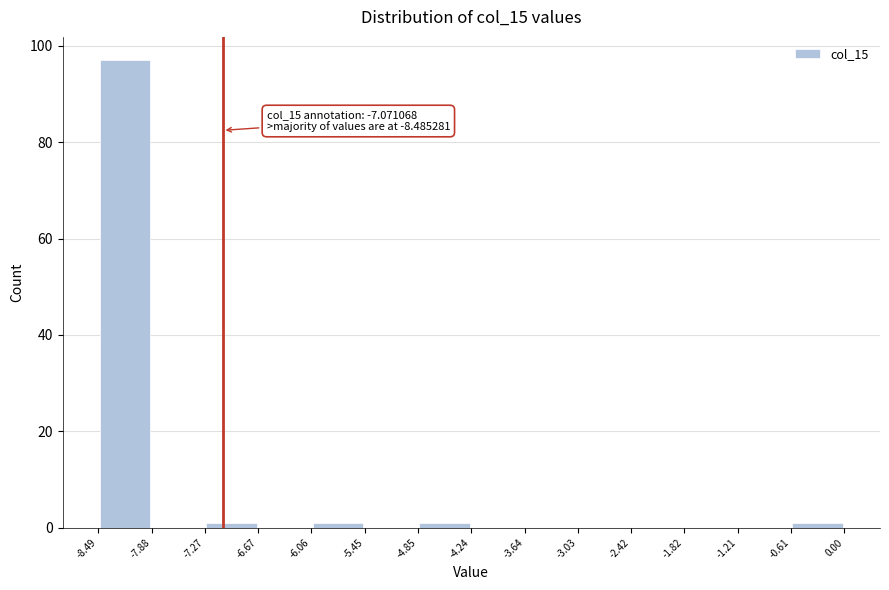

Over which range of the x-axis is the bar tallest?

-8.49 to -7.88